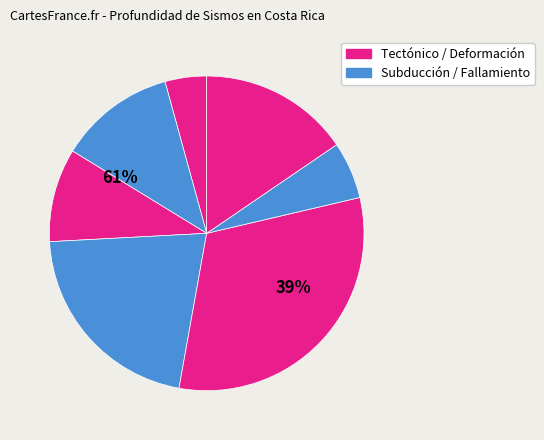

Is there any slice that represents more than half of the pie?

No